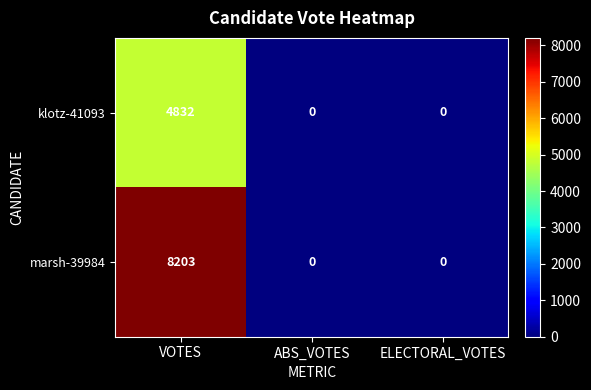

The klotz-41093 series shows 7979 at VOTES. True or false?

False